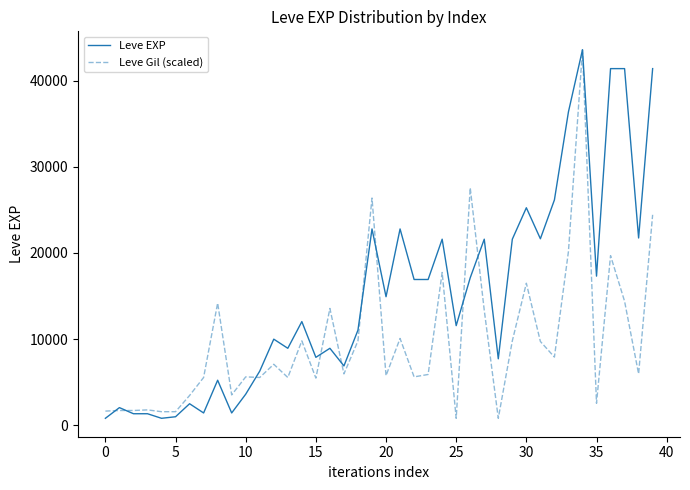

True or false: Leve Gil (scaled) has more than 1 interior local peaks.

True